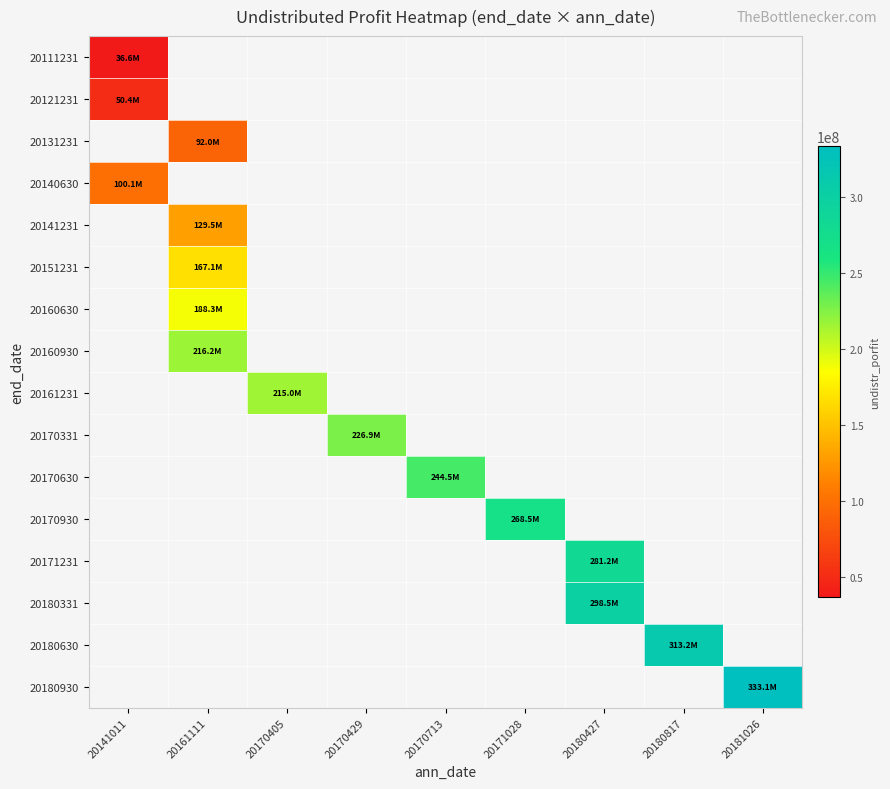

Which label corresponds to the smallest value in the chart?

20141011